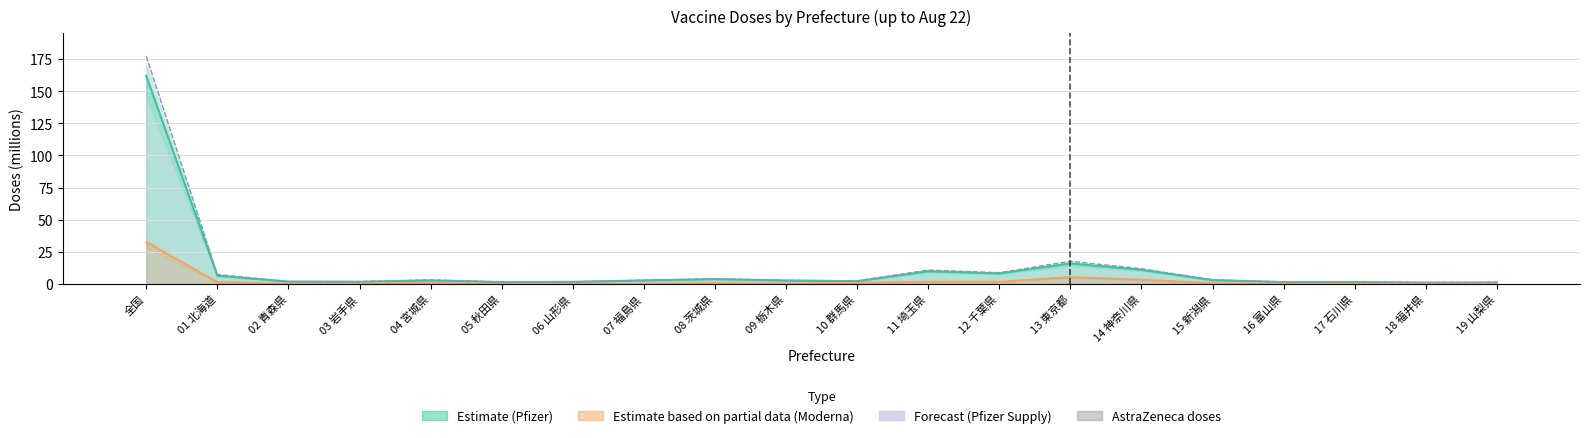

What is the label of the 13th bar from the right?

07 福島県